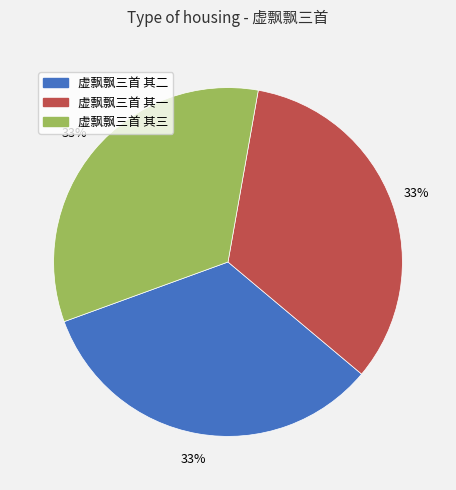

Do 虚飘飘三首 其三 and 虚飘飘三首 其一 together represent more than half of the pie?

Yes